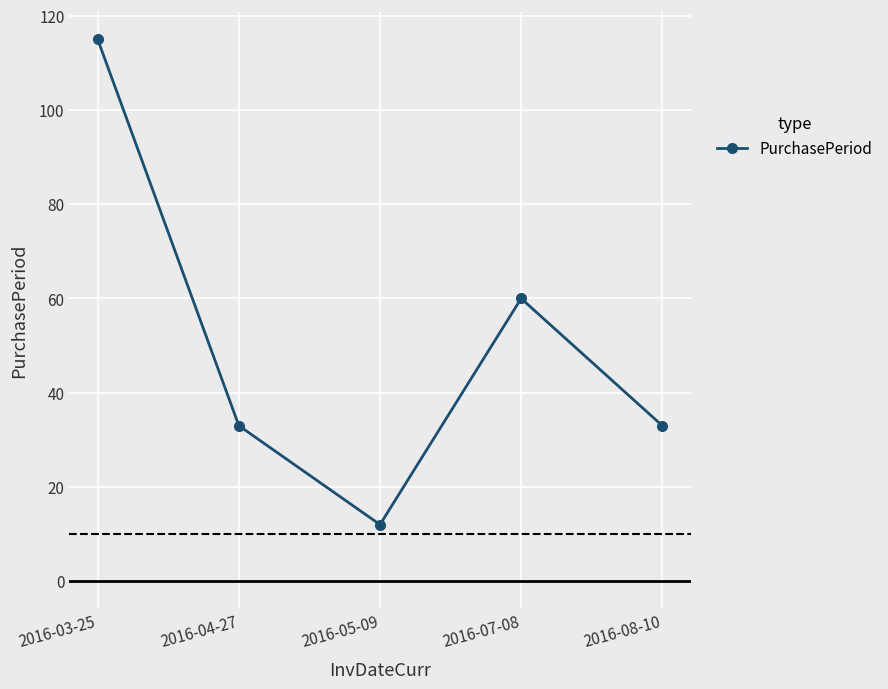

Which category has the lowest value across all series?

2016-05-09